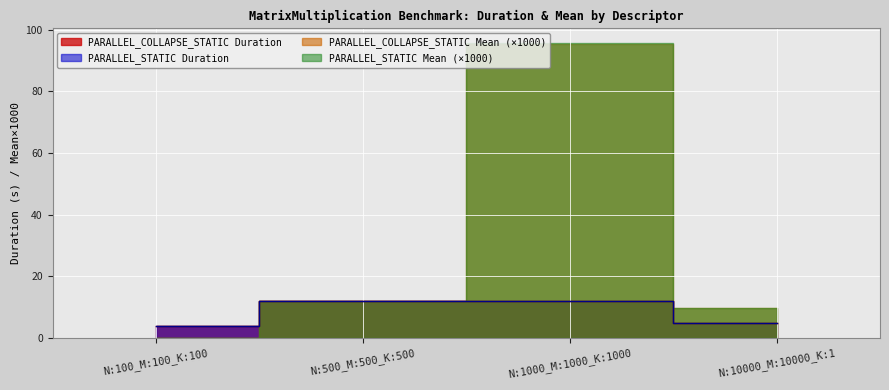

Which series ends up on top after the final intersection of PARALLEL_STATIC Duration and PARALLEL_COLLAPSE_STATIC Duration?

PARALLEL_COLLAPSE_STATIC Duration